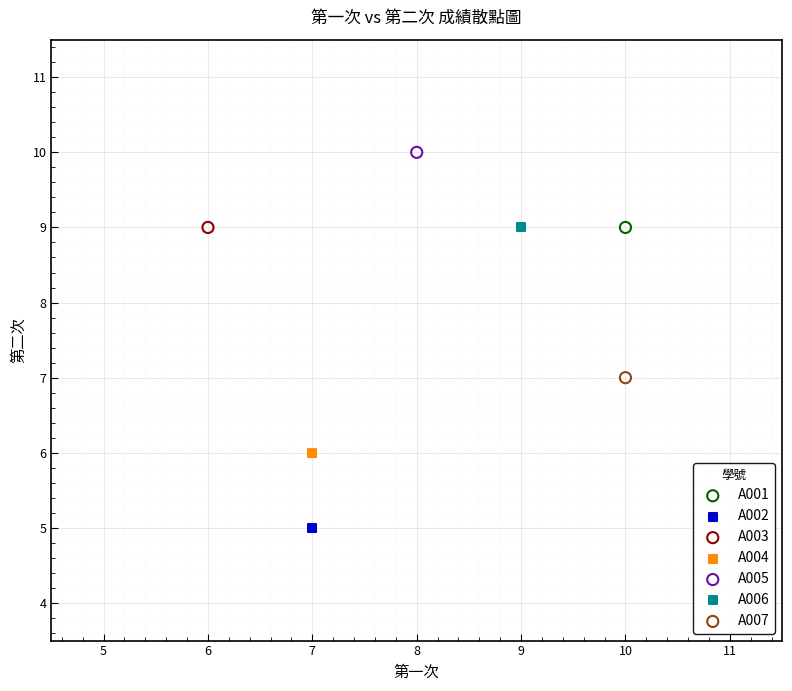

Which series reaches the maximum Y coordinate?

A005